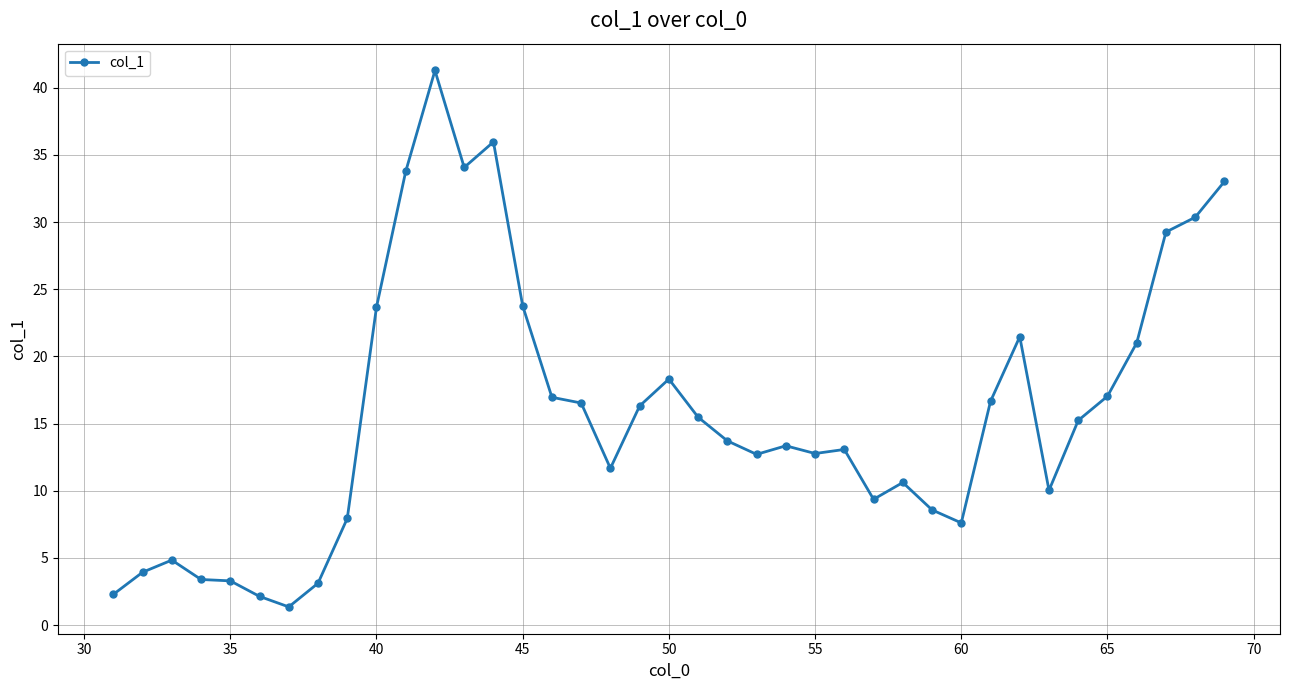

Count the number of data series in this chart.

1